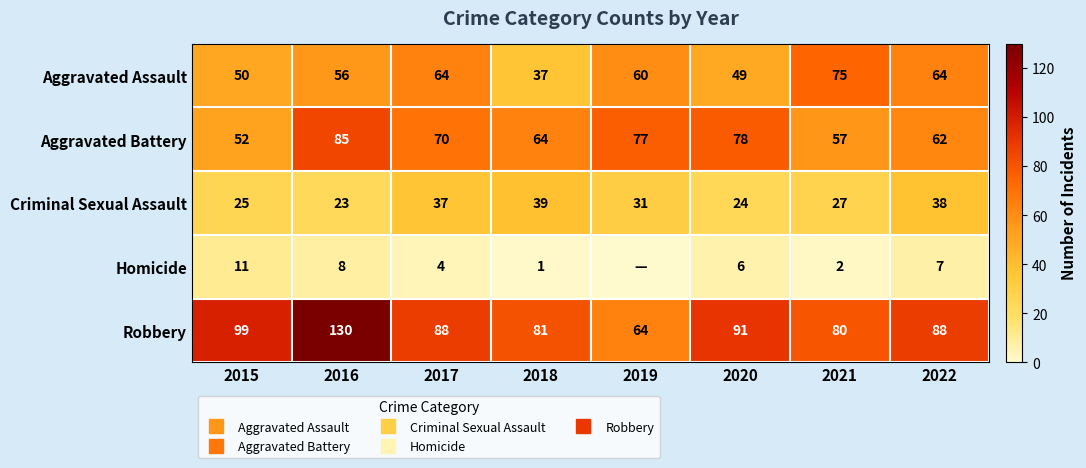

The value of Homicide at 2020 is 10. True or false?

False